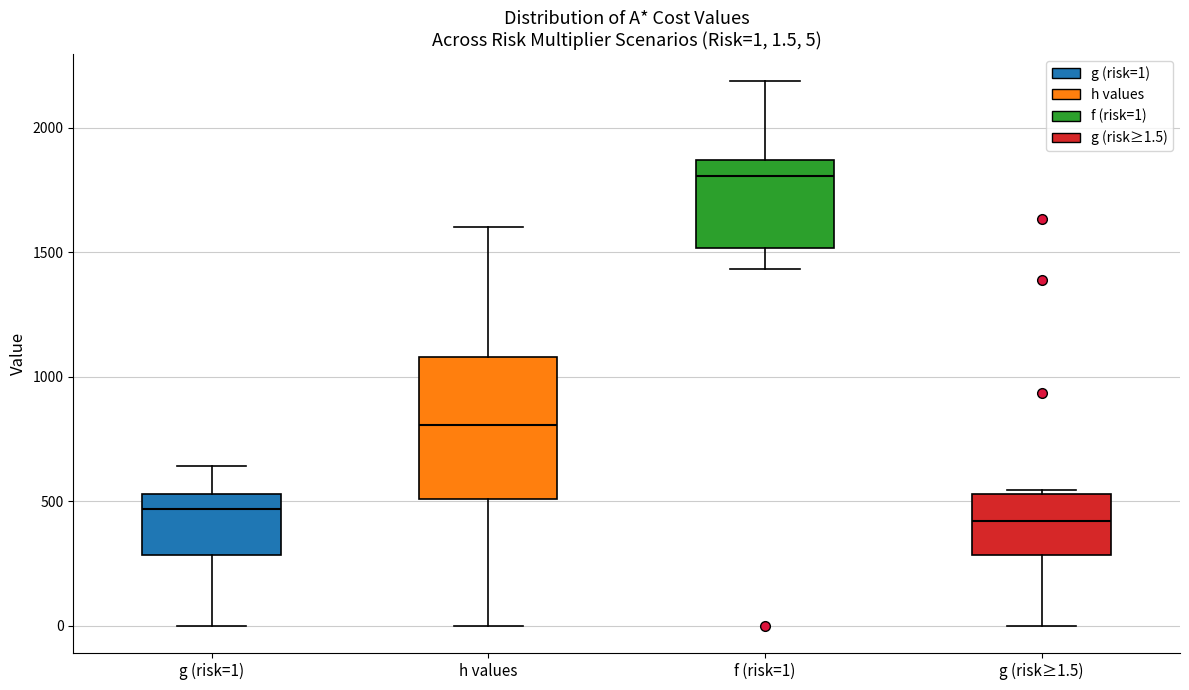

Which box has the highest median line?

f (risk=1)